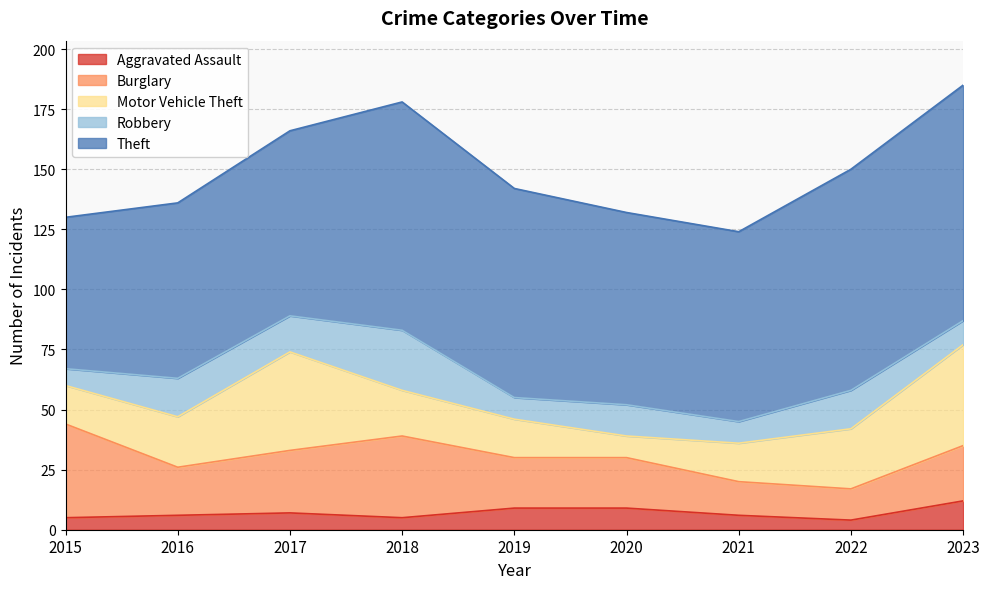

Where is the first local minimum for Robbery?

2017